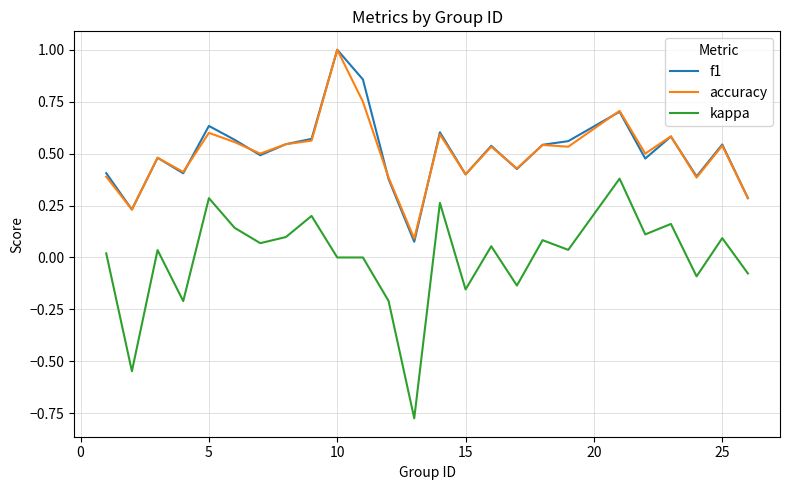

True or false: accuracy and kappa cross at least once.

False